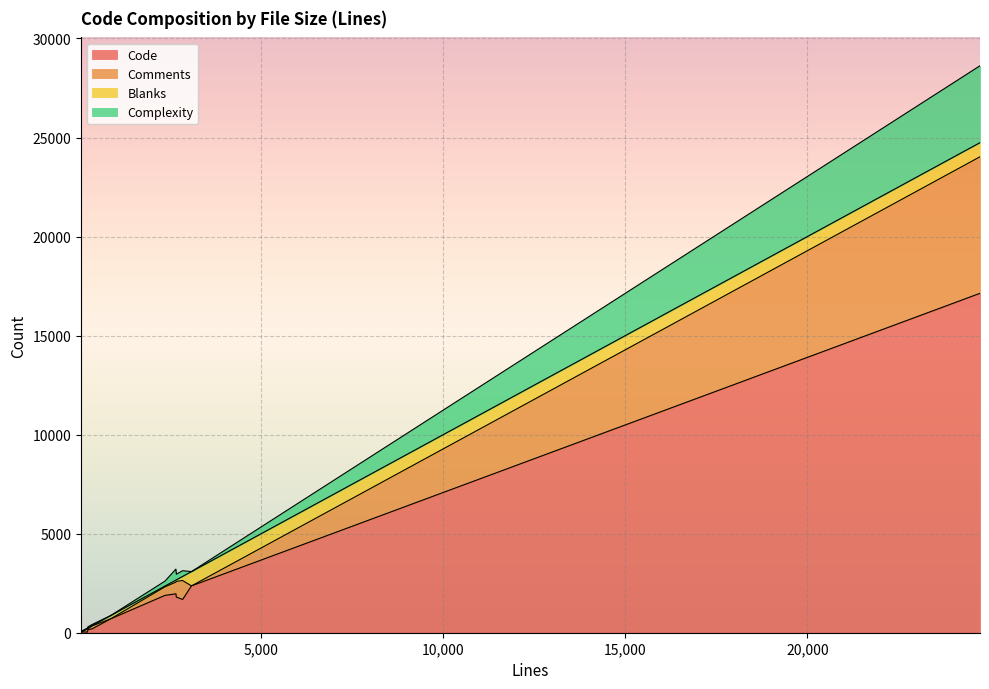

How many data points in Code are less than 199?

7